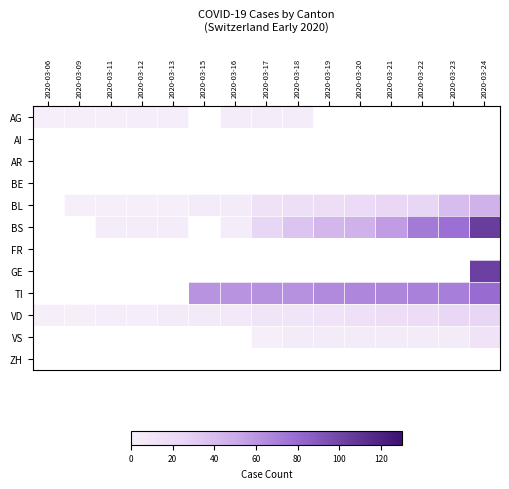

Between 2020-03-17 and 2020-03-24, which is larger?

2020-03-24